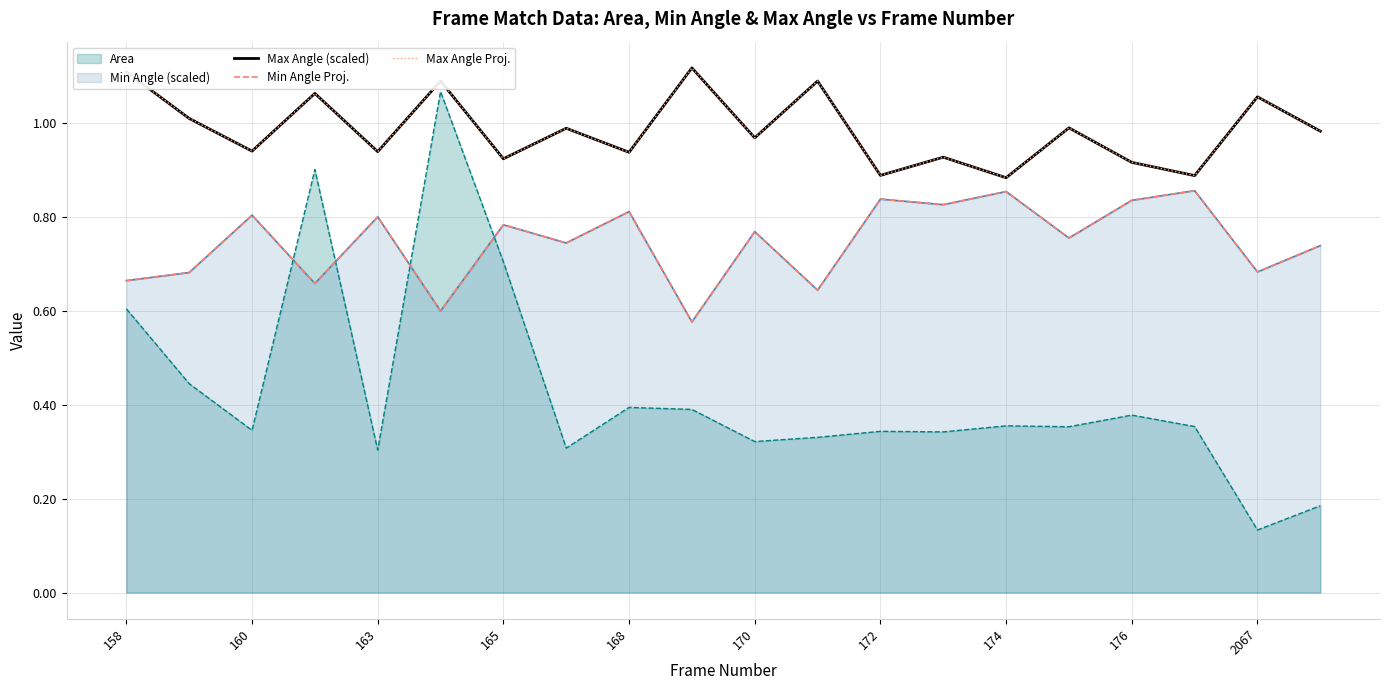

True or false: Max Angle Proj. has a value of 0.3 at 158.

False